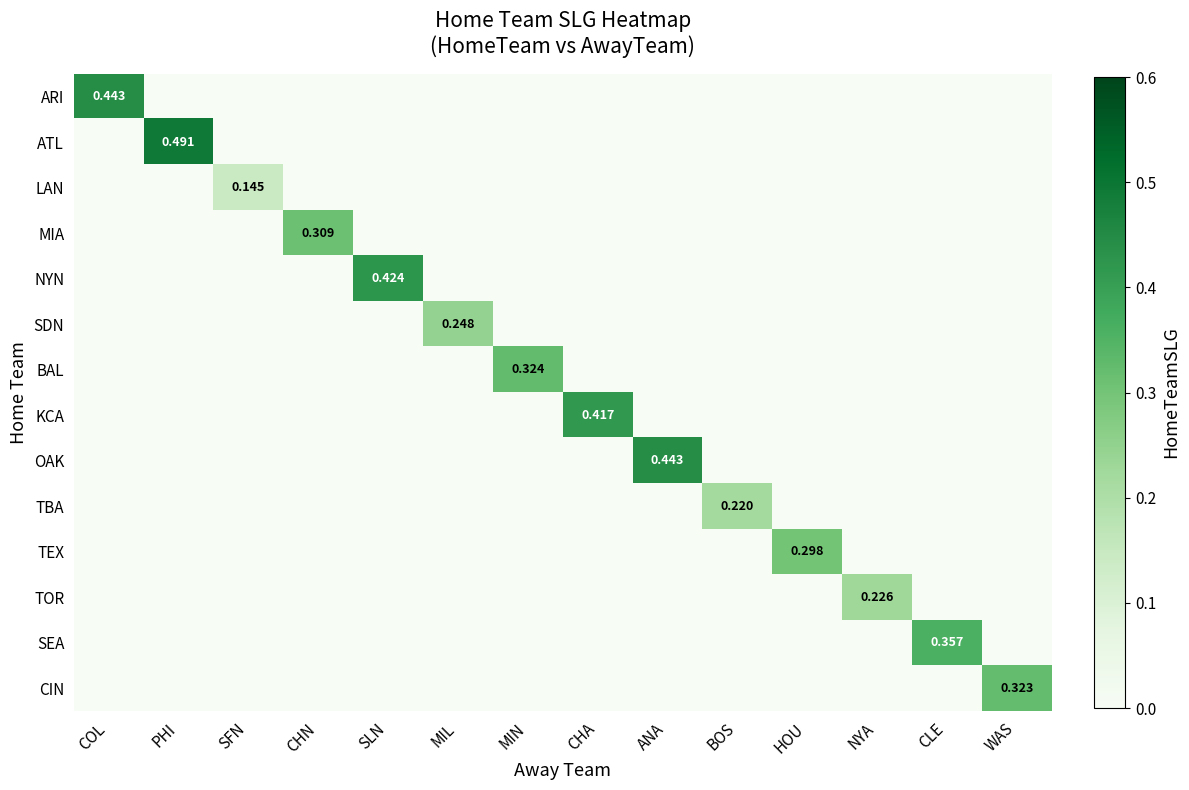

What is the highest value of the SDN series?

0.2